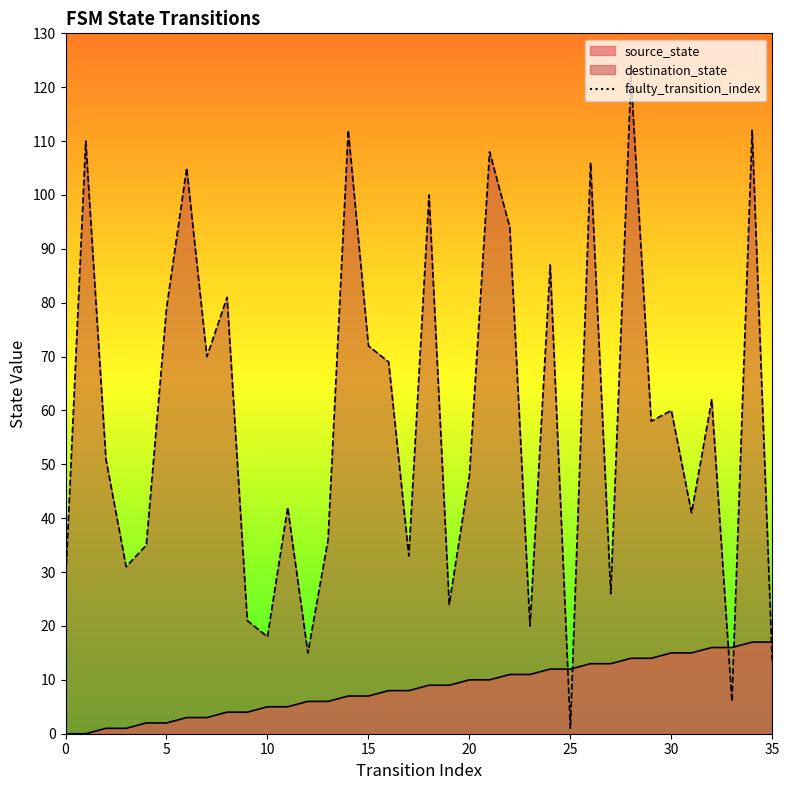

Is it true that the value at 0 is 0?

False